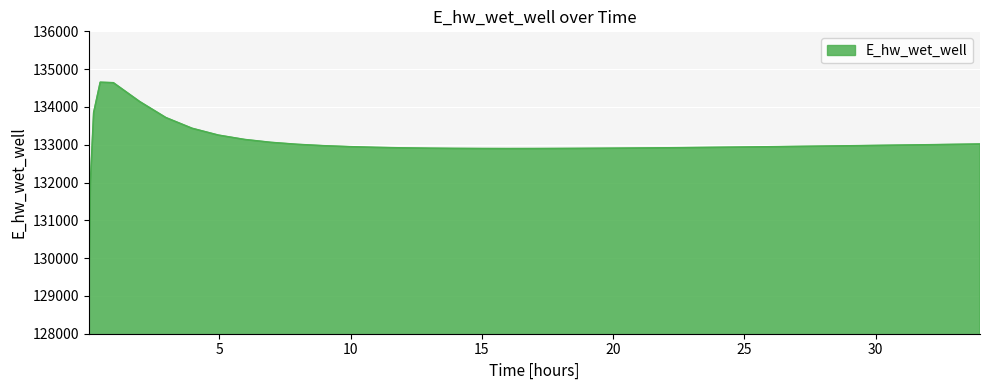

What is the maximum value shown in the chart?

134652.1